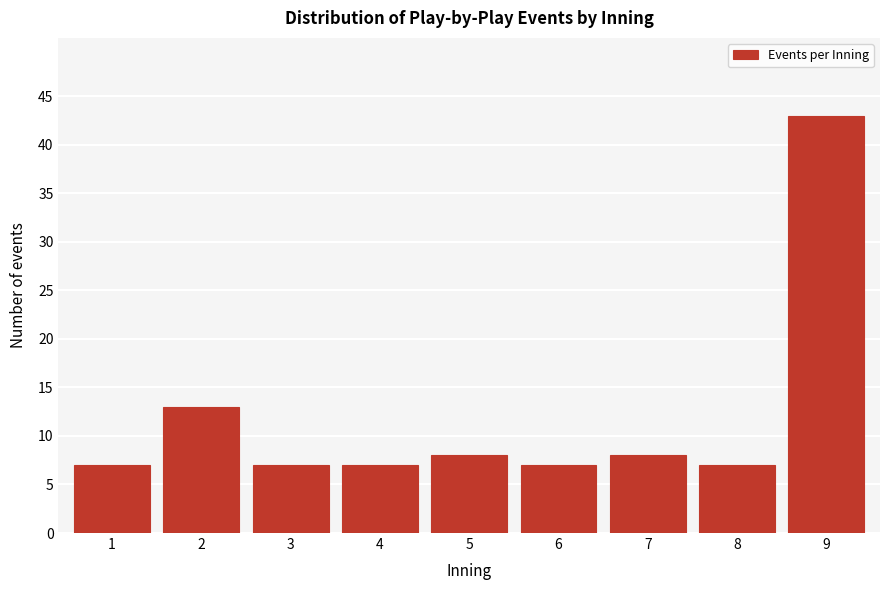

Reading left to right, transcribe all the data shown in this chart.

7	13	7	7	8	7	8	7	43